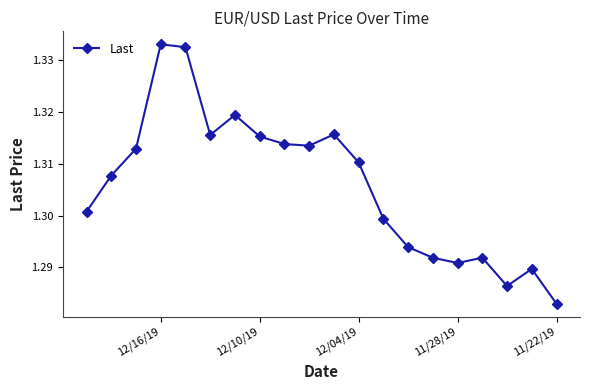

How many distinct data groups are displayed?

1